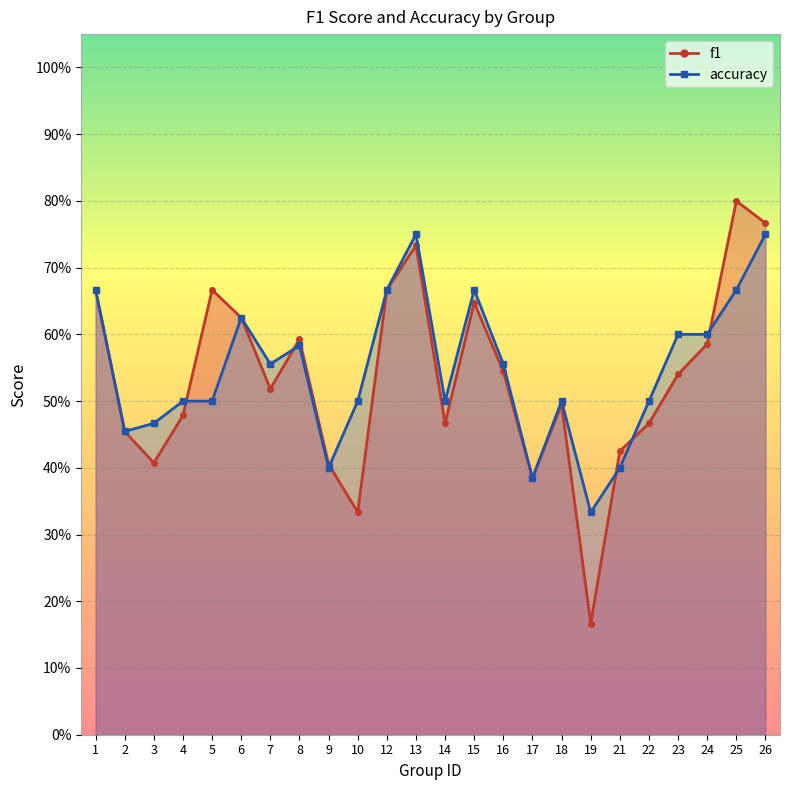

Between 12 and 24, which is larger?

12